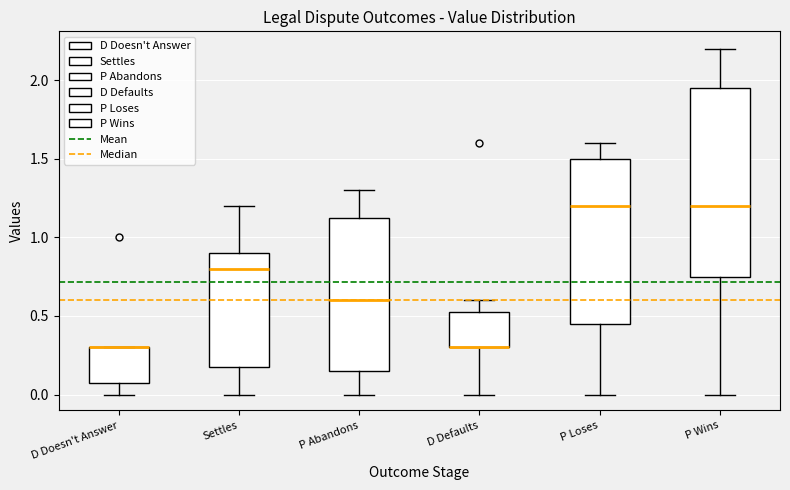

Reading left to right, transcribe this box plot: for each box, give where its median line is, the range the box spans, and where its two whiskers end, as read against the y-axis. The values are not printed on the chart, so give them approximately, as read against the axis.

D Doesn't Answer: median 0.30 (drawn on the box's upper edge), box 0.10 to 0.30, whiskers 0.00 to 0.30
Settles: median 0.80, box 0.20 to 0.90, whiskers 0.00 to 1.20
P Abandons: median 0.60, box 0.15 to 1.15, whiskers 0.00 to 1.30
D Defaults: median 0.30 (drawn on the box's lower edge), box 0.30 to 0.55, whiskers 0.00 to 0.60
P Loses: median 1.20, box 0.45 to 1.50, whiskers 0.00 to 1.60
P Wins: median 1.20, box 0.75 to 1.95, whiskers 0.00 to 2.20